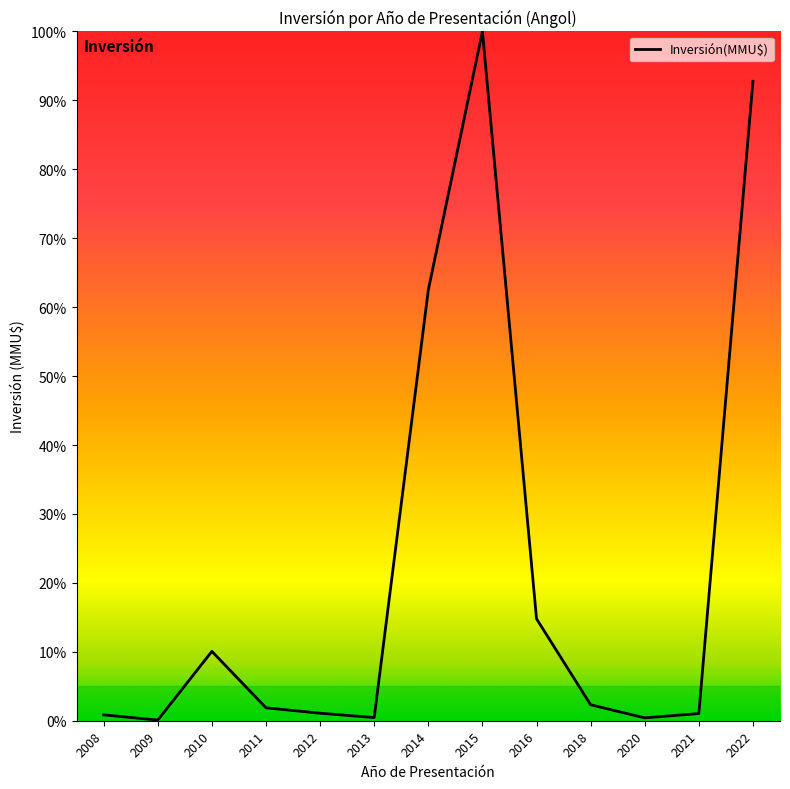

What is the change in value from 2014 to 2018?

-60.2